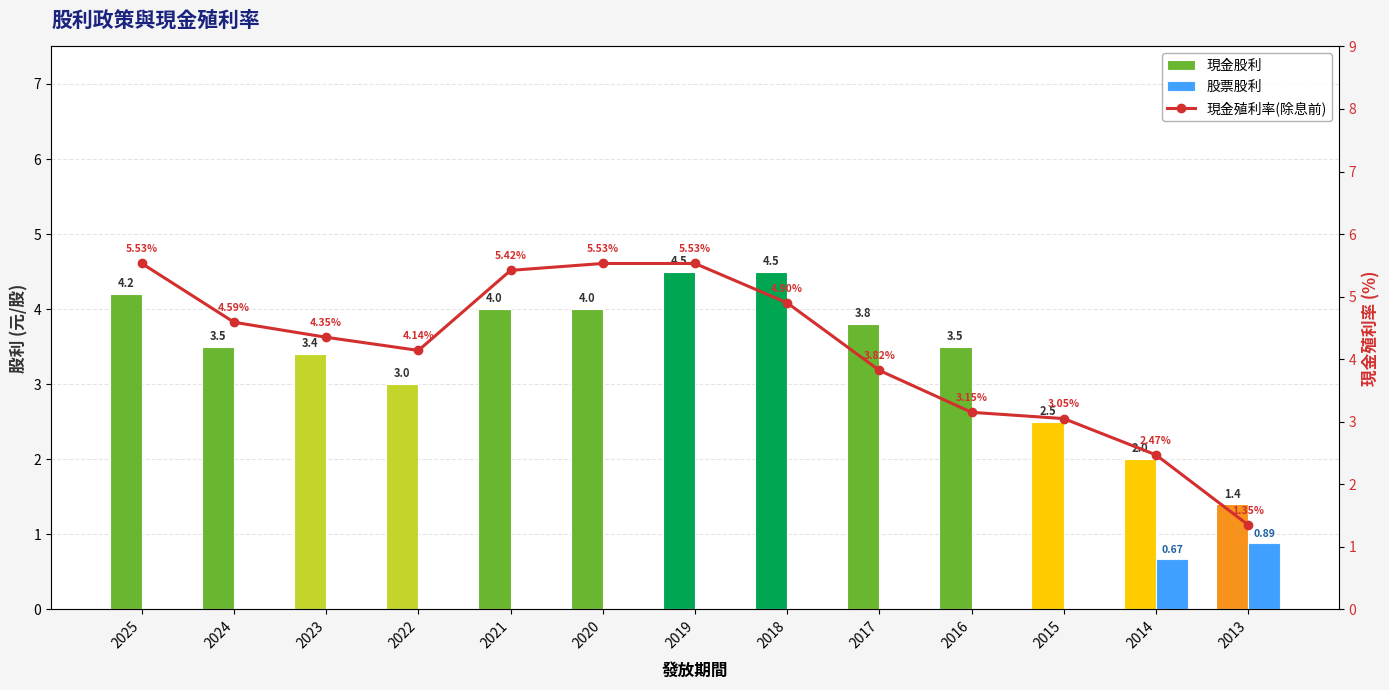

Which category has the highest value in the 現金股利 series?

2019